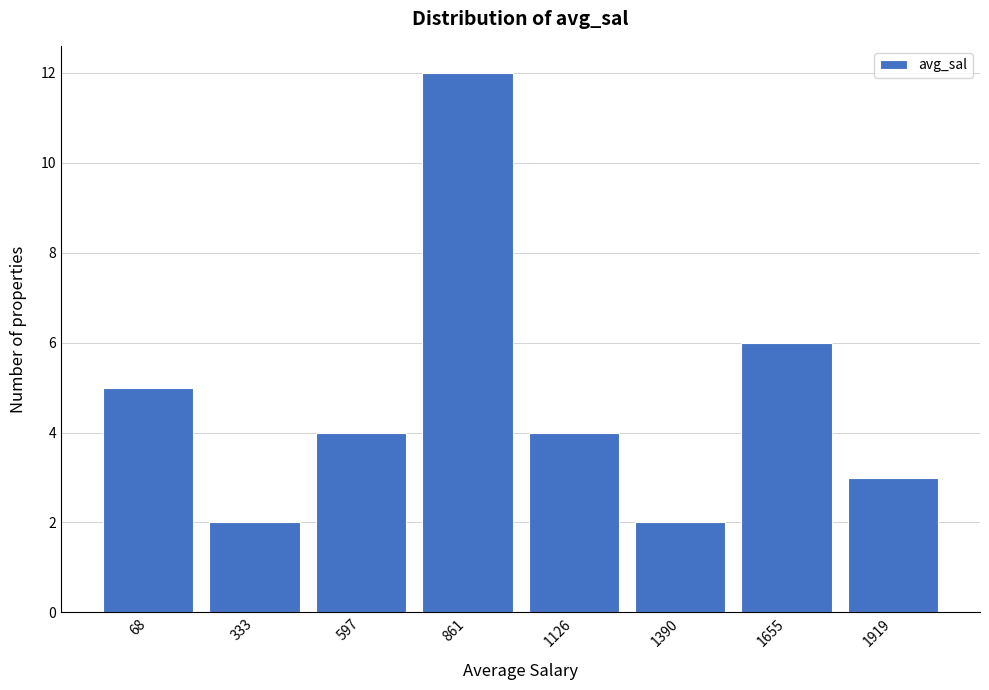

Reading left to right, what are all the values shown in this chart?

5	2	4	12	4	2	6	3